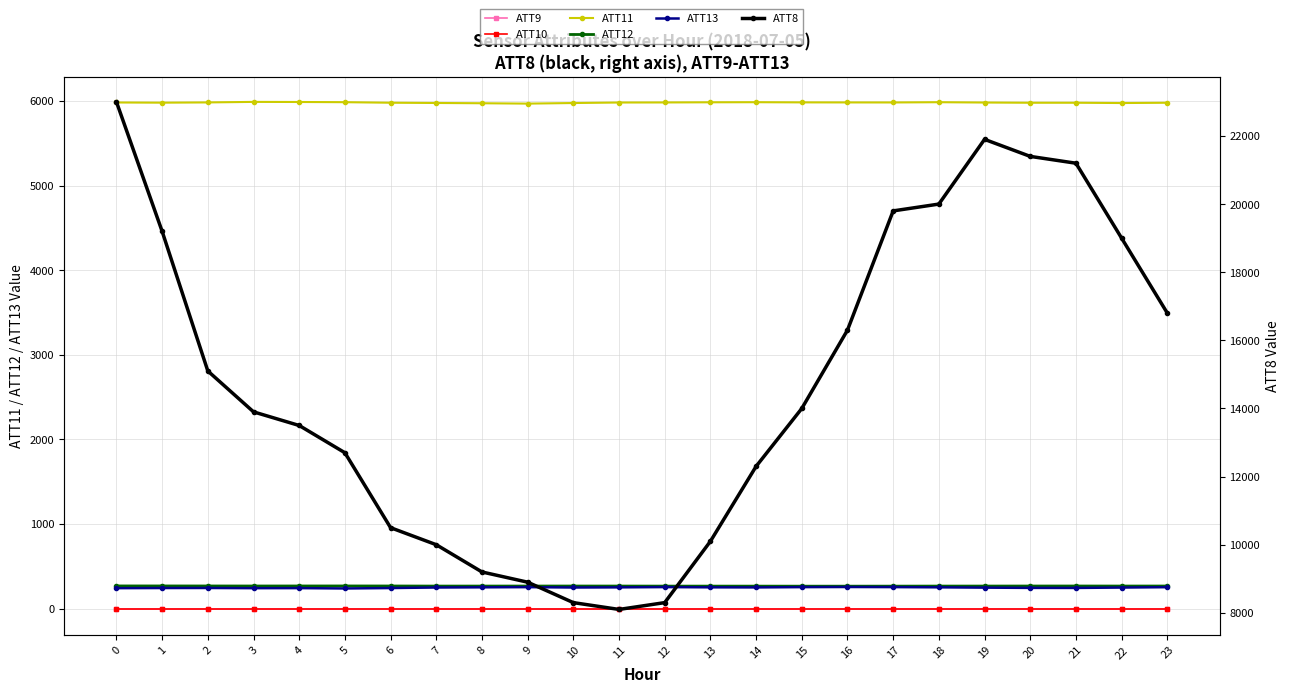

Is the value of ATT8 at 4 greater than the value of ATT9 at 8?

Yes